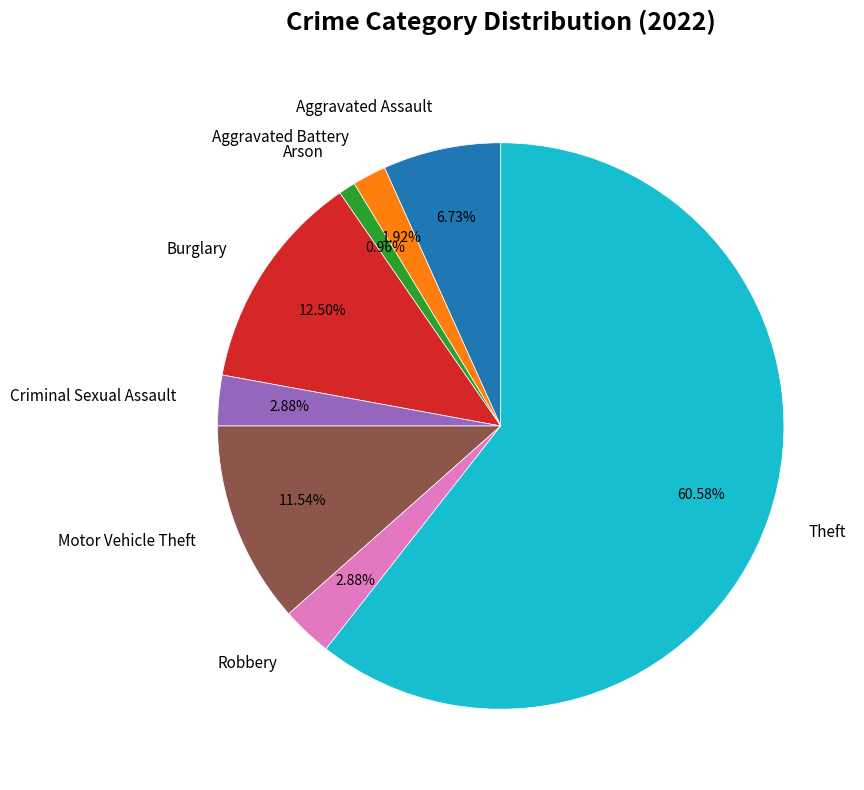

Does any single category account for the majority?

Yes